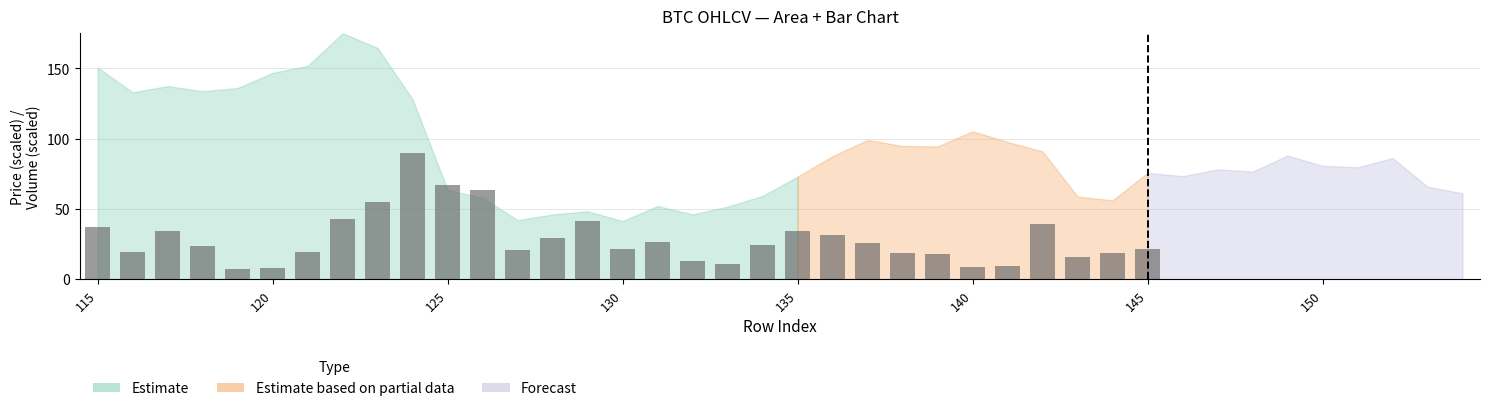

What is the difference between the maximum and minimum values?

82.7